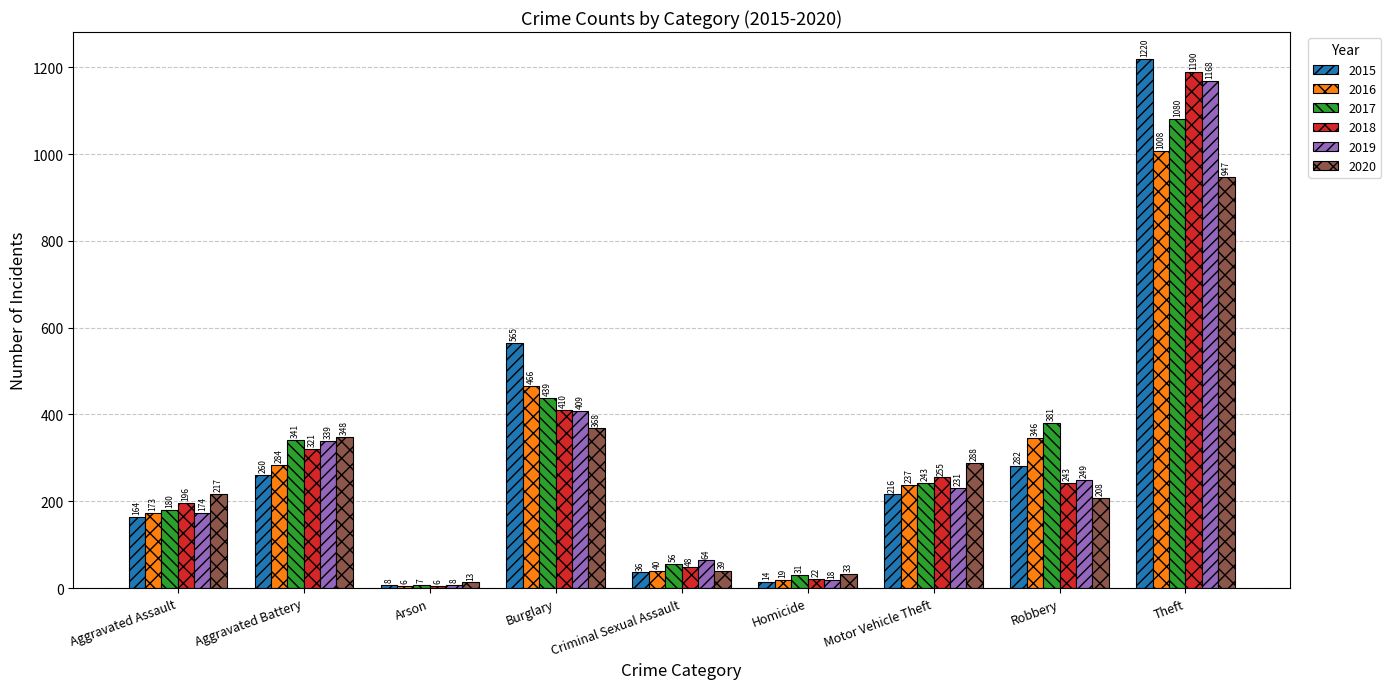

At which category is the sum across all series the highest?

Theft